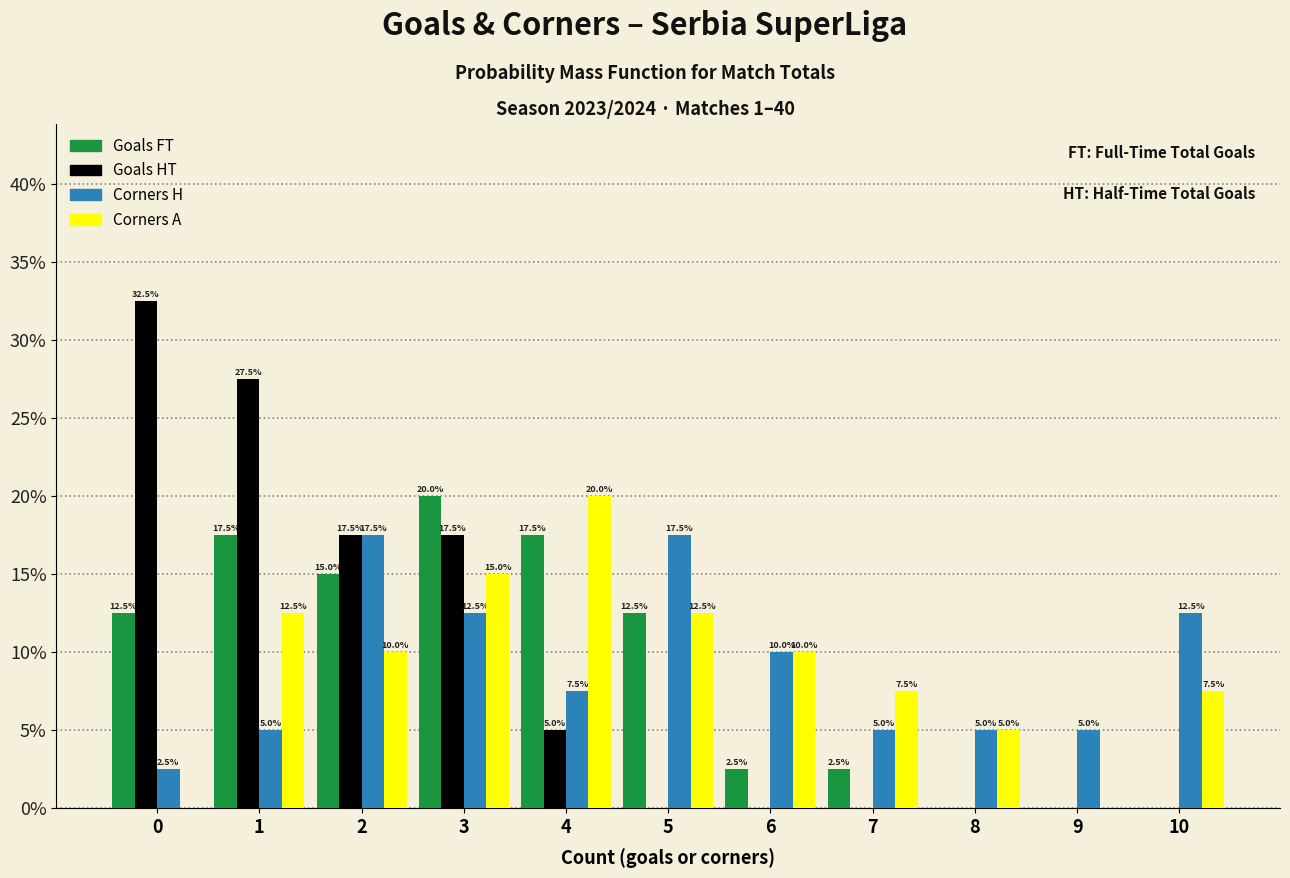

Reading left to right, list all the values displayed in this chart.

Goals FT: 0=12.5	1=17.5	2=15.0	3=20.0	4=17.5	5=12.5	6=2.5	7=2.5	8=0.0	9=0.0	10=0.0
Goals HT: 0=32.5	1=27.5	2=17.5	3=17.5	4=5.0	5=0.0	6=0.0	7=0.0	8=0.0	9=0.0	10=0.0
Corners H: 0=2.5	1=5.0	2=17.5	3=12.5	4=7.5	5=17.5	6=10.0	7=5.0	8=5.0	9=5.0	10=12.5
Corners A: 0=0.0	1=12.5	2=10.0	3=15.0	4=20.0	5=12.5	6=10.0	7=7.5	8=5.0	9=0.0	10=7.5